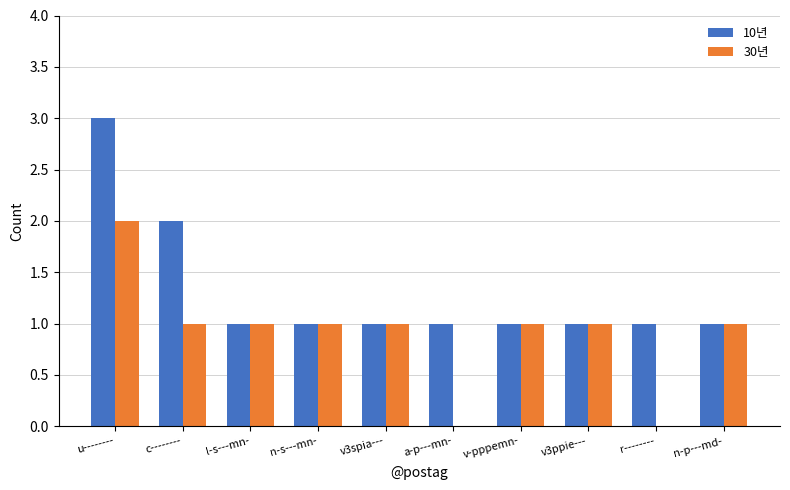

Reading right to left, what are all the values shown in this chart?

10년: n-p---md-=1	r--------=1	v3ppie---=1	v-pppemn-=1	a-p---mn-=1	v3spia---=1	n-s---mn-=1	l-s---mn-=1	c--------=2	u--------=3
30년: n-p---md-=1	r--------=0	v3ppie---=1	v-pppemn-=1	a-p---mn-=0	v3spia---=1	n-s---mn-=1	l-s---mn-=1	c--------=1	u--------=2